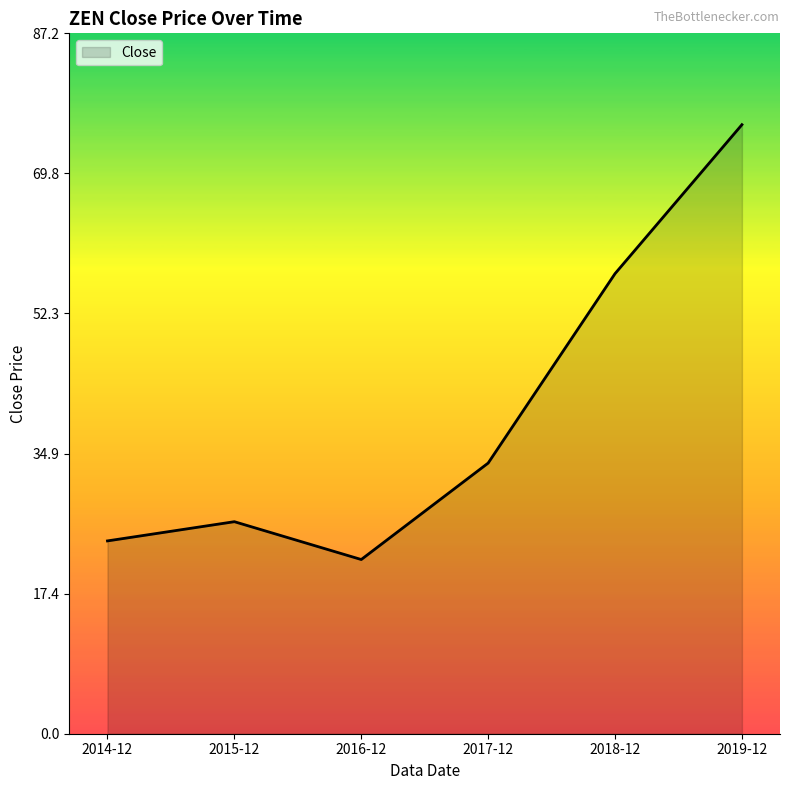

At which category does the data reach its first local peak?

2015-12